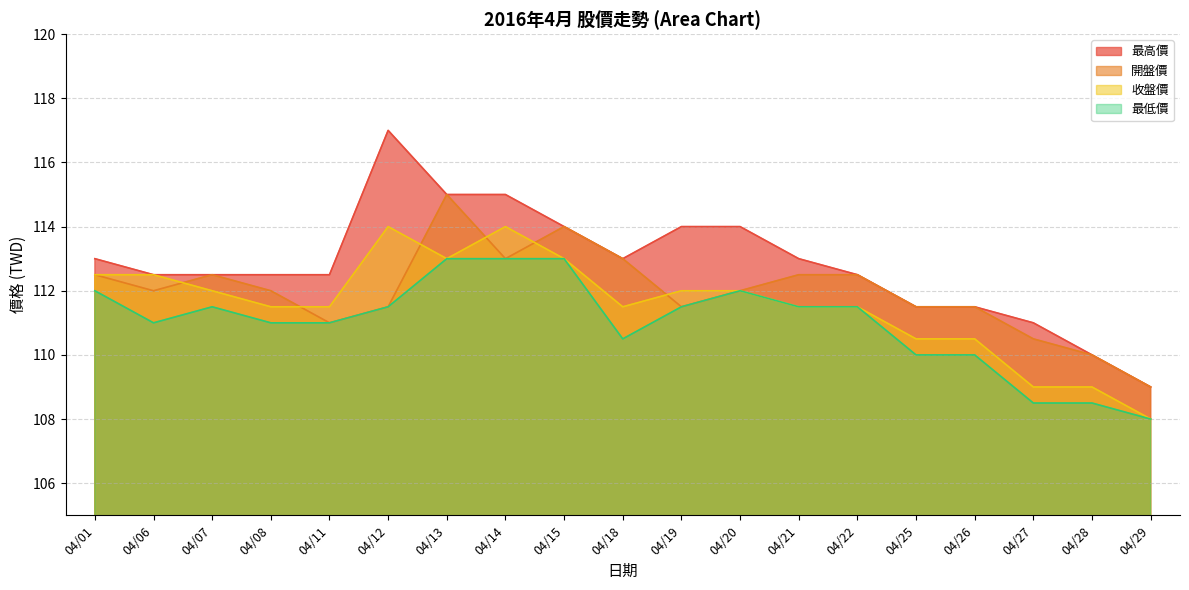

True or false: 最高價 and 開盤價 intersect in this chart.

False